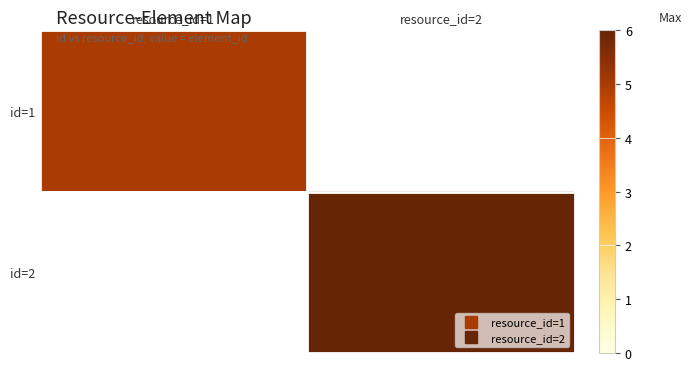

What is the greatest value displayed?

6.0